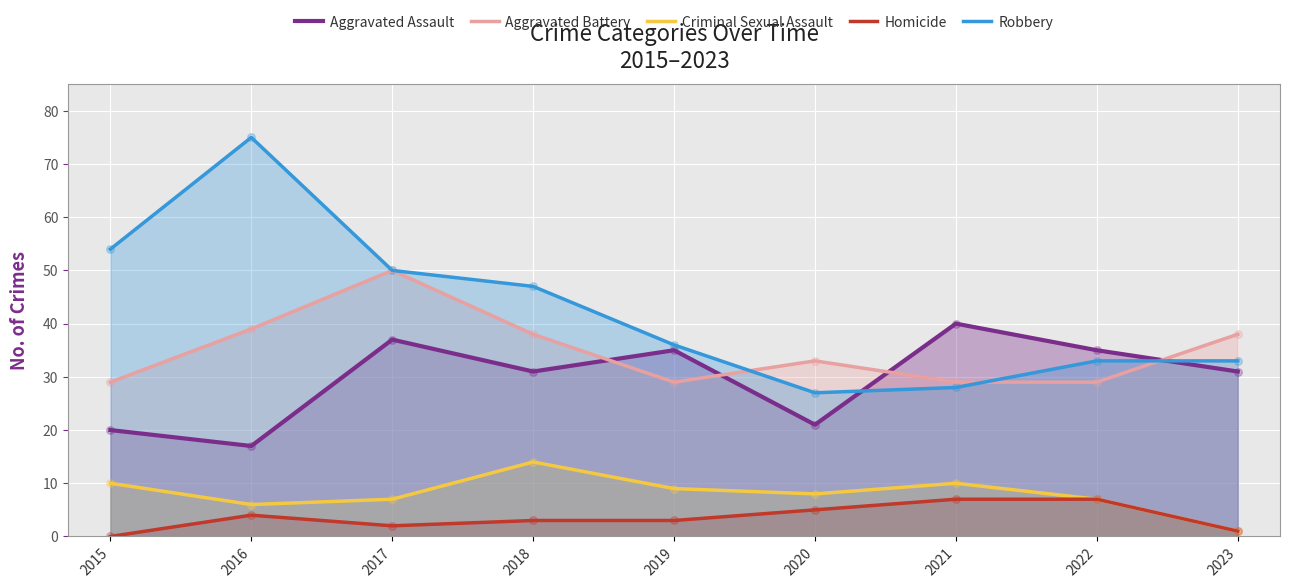

Is the value of Homicide at 2022 greater than the value of Aggravated Assault at 2016?

No